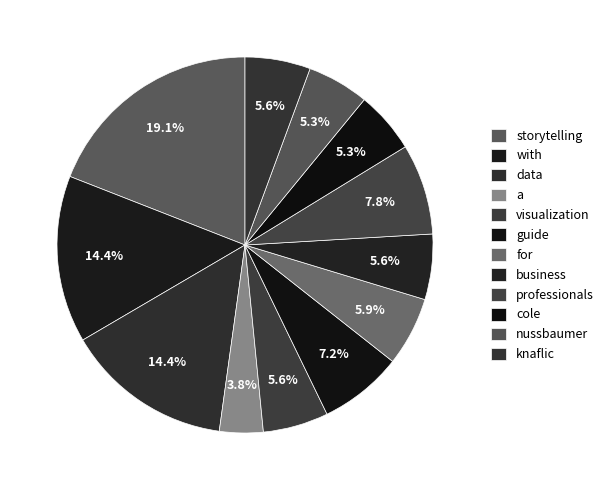

Do business and for together represent more than half of the pie?

No